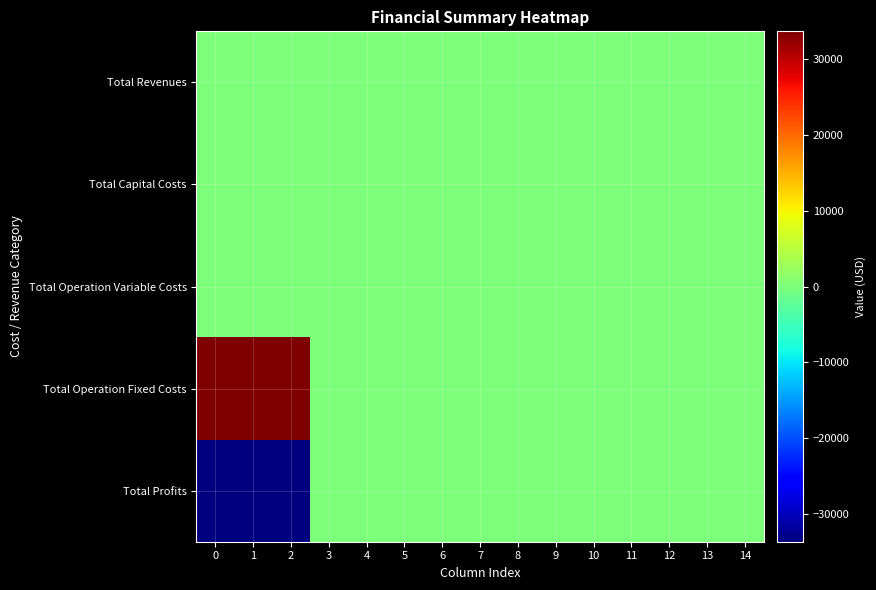

Which series has the largest range (max minus min)?

Total Operation Fixed Costs